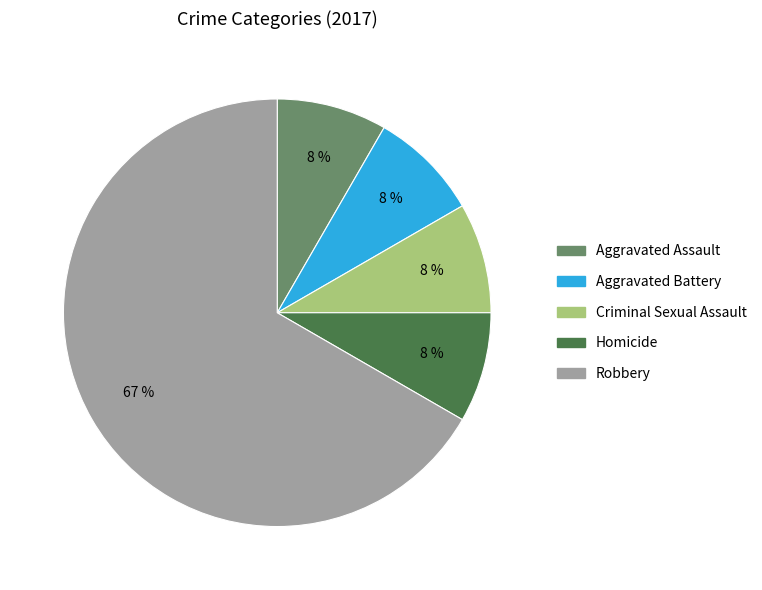

Which category has the biggest portion of the pie?

Robbery